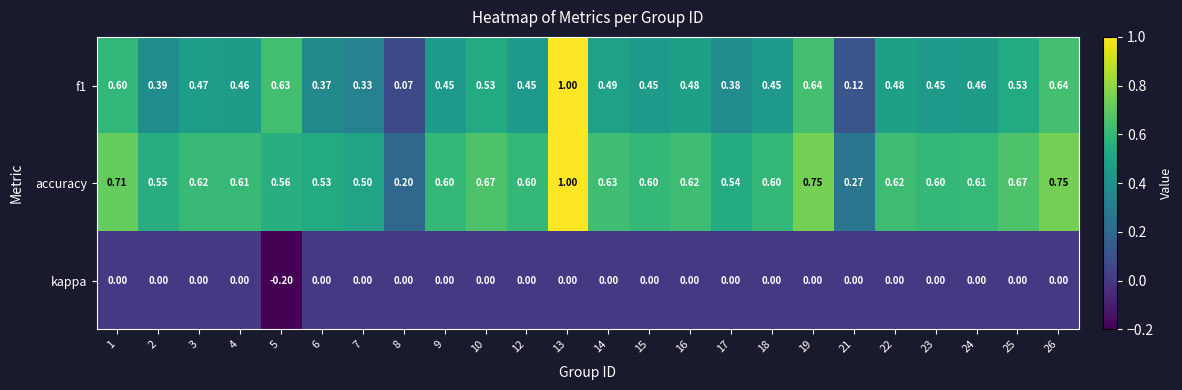

Which label corresponds to the largest value in the chart?

13